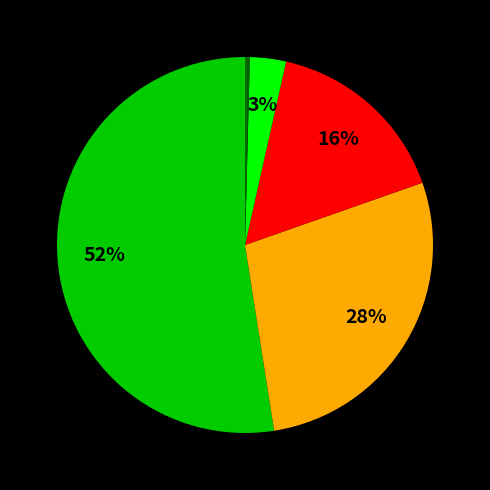

To the nearest percent, what is the average slice percentage?

20%